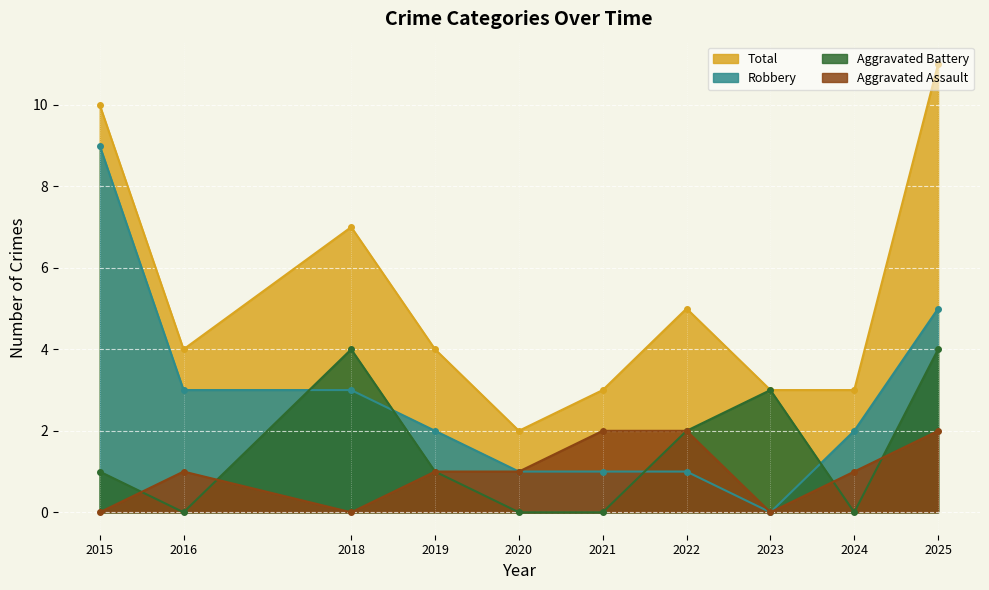

Is it true that Robbery equals 9 at 2015?

True